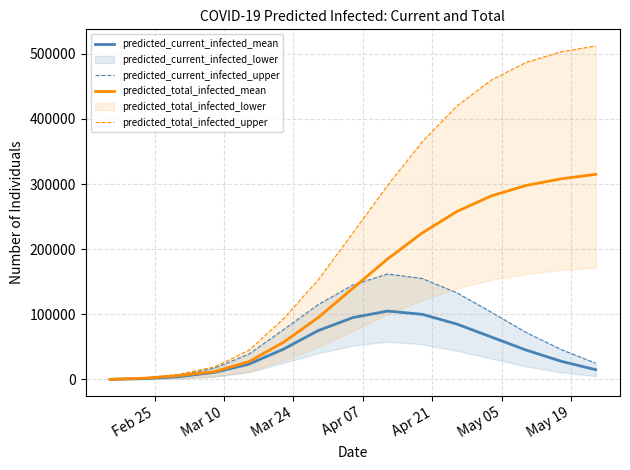

What is the highest value of the predicted_current_infected_mean series?

105000